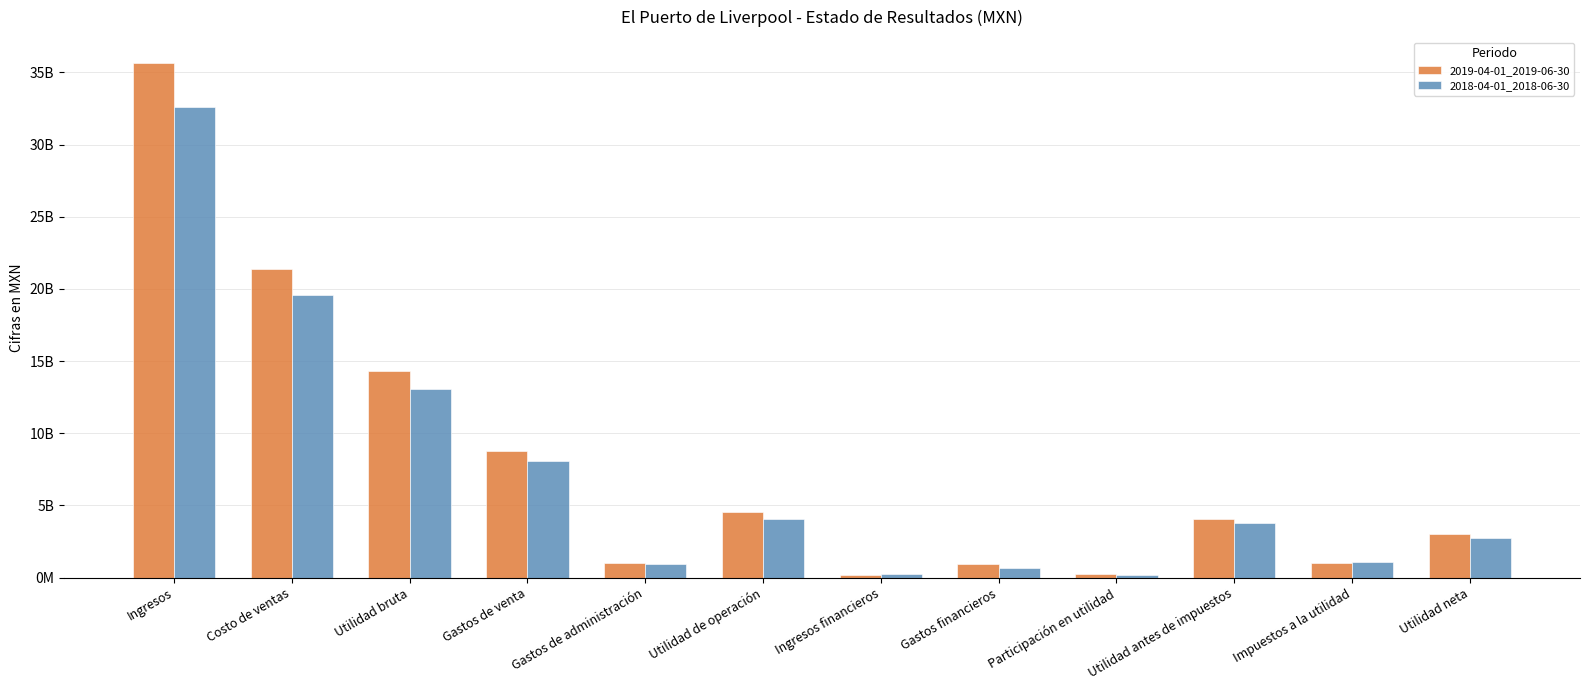

At which label is 2019-04-01_2019-06-30 closest to 17933663500?

Costo de ventas